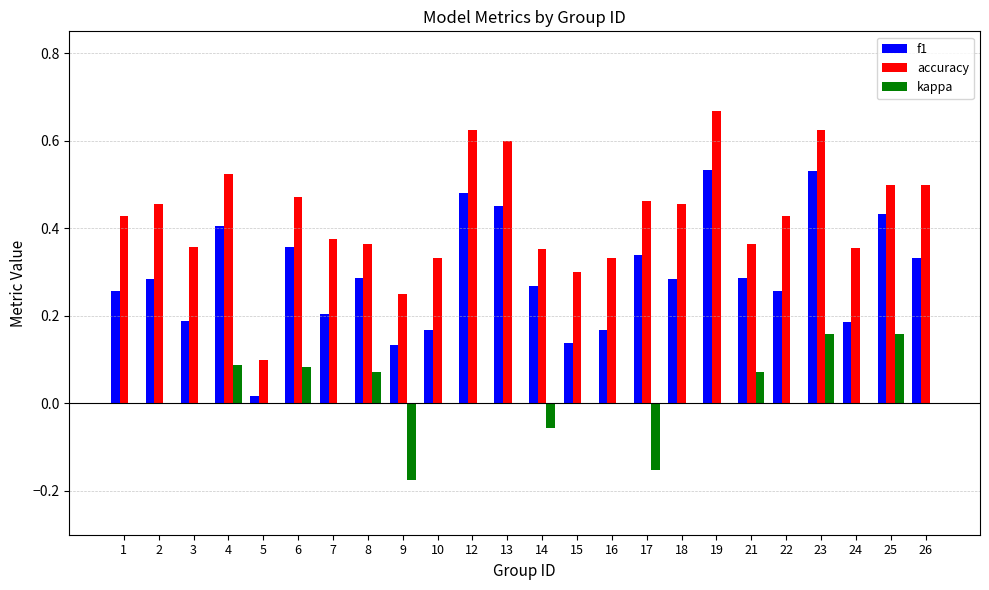

At which category is the sum across all series the highest?

23